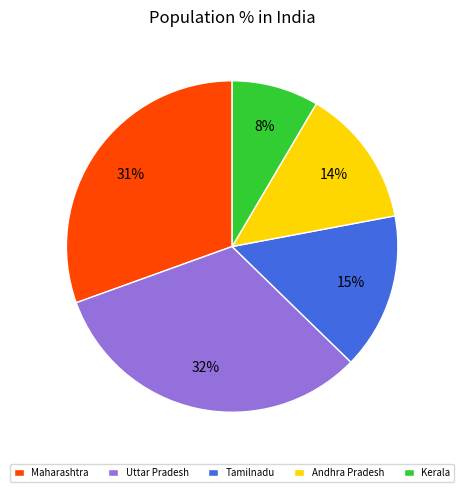

How many segments does this pie chart have?

5